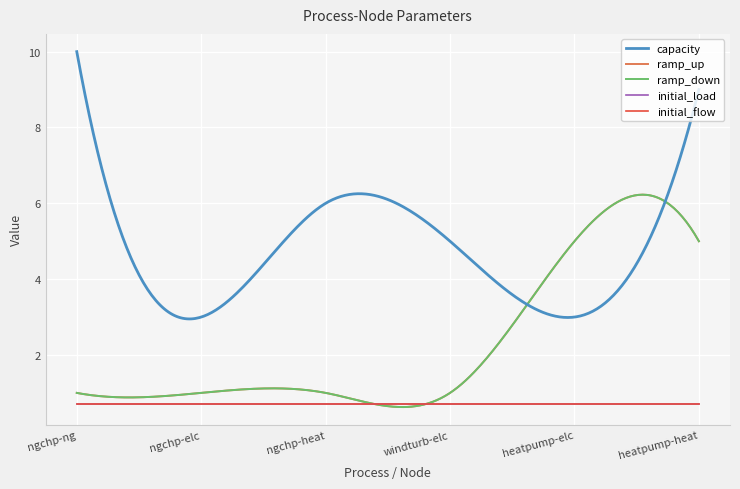

Which series has the widest spread of values?

capacity